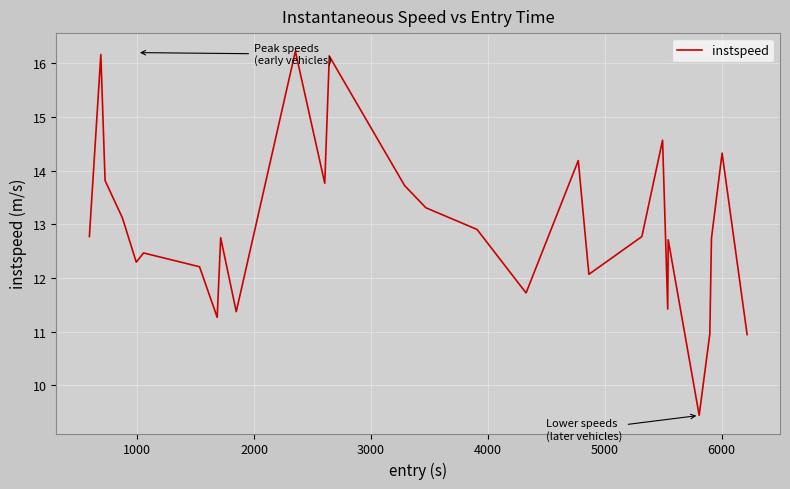

What is the maximum value shown in the chart?

16.2